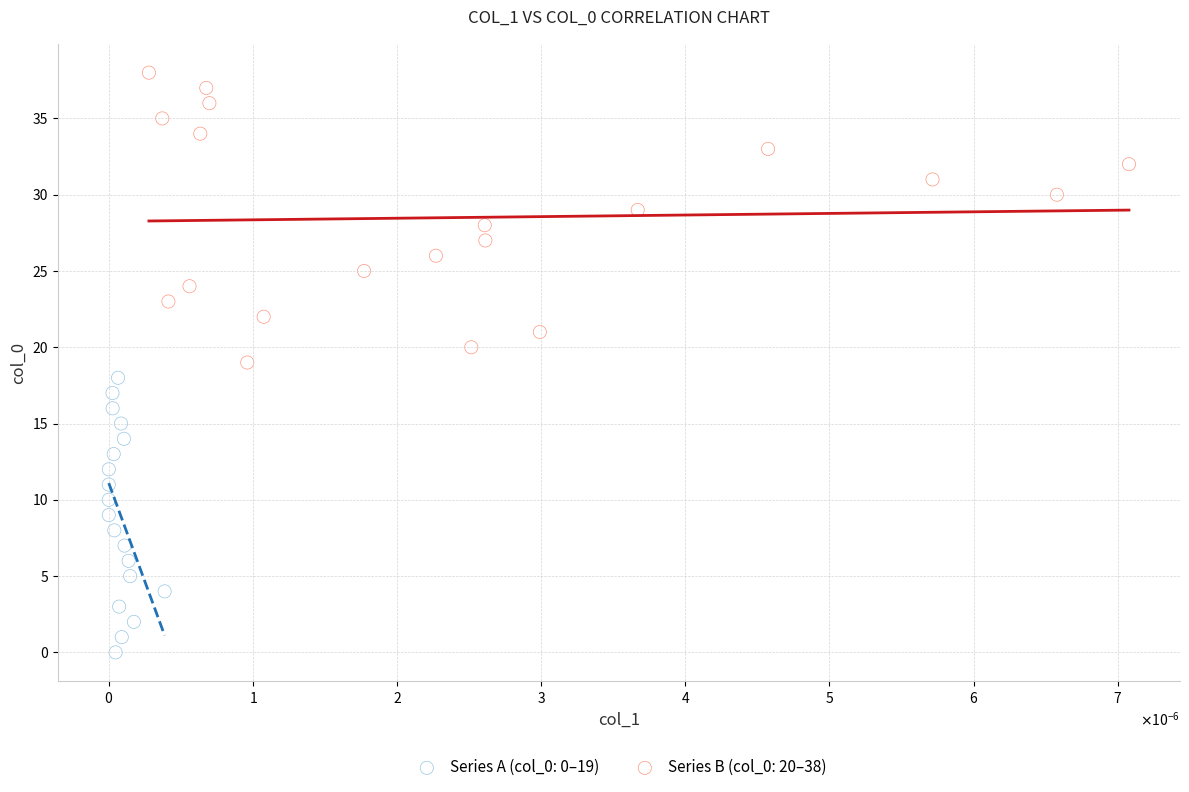

Which series reaches the maximum Y coordinate?

Series B (col_0: 20–38)